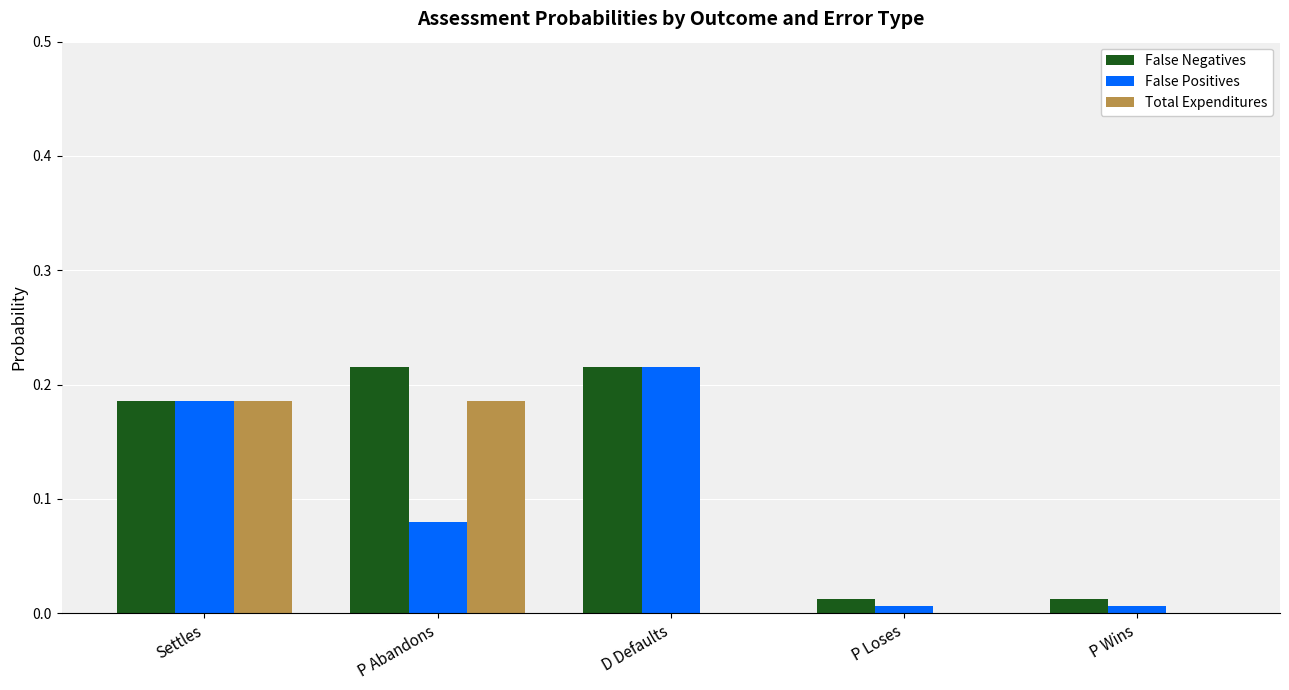

True or false: Total Expenditures has a value of 0.1 at P Abandons.

False